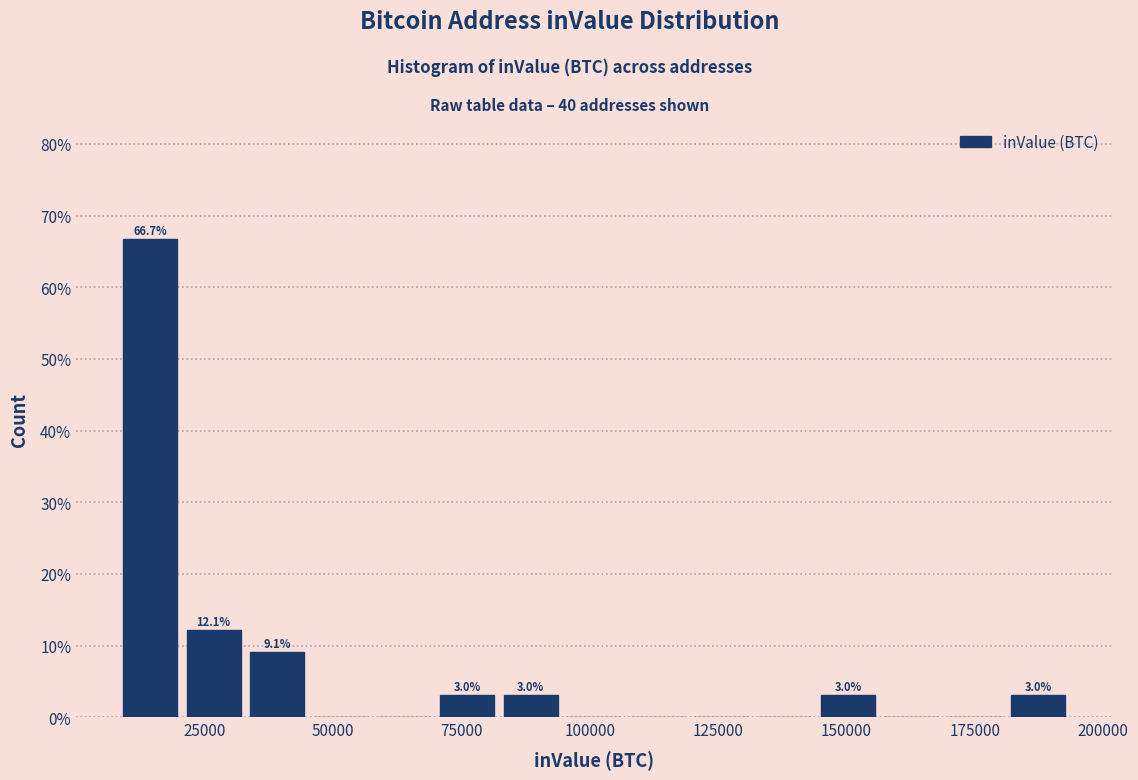

Around what value on the x-axis is the tallest bar? Give the approximate position of its centre, as read against the axis.

15000